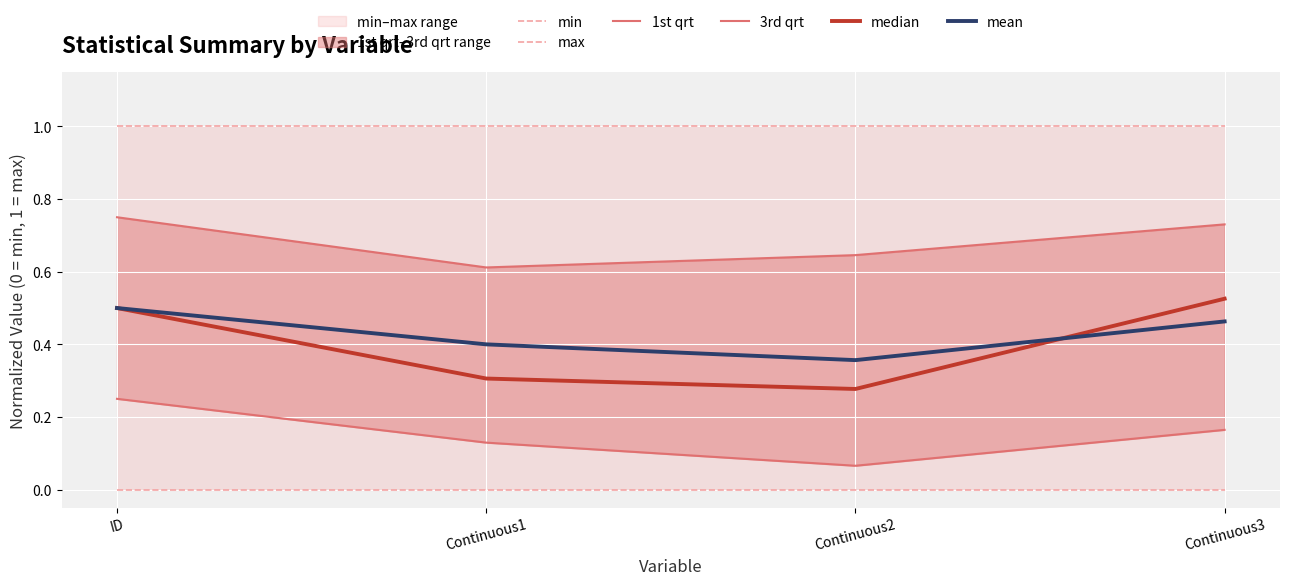

What is the difference between the second highest and minimum values in the median series?

0.2